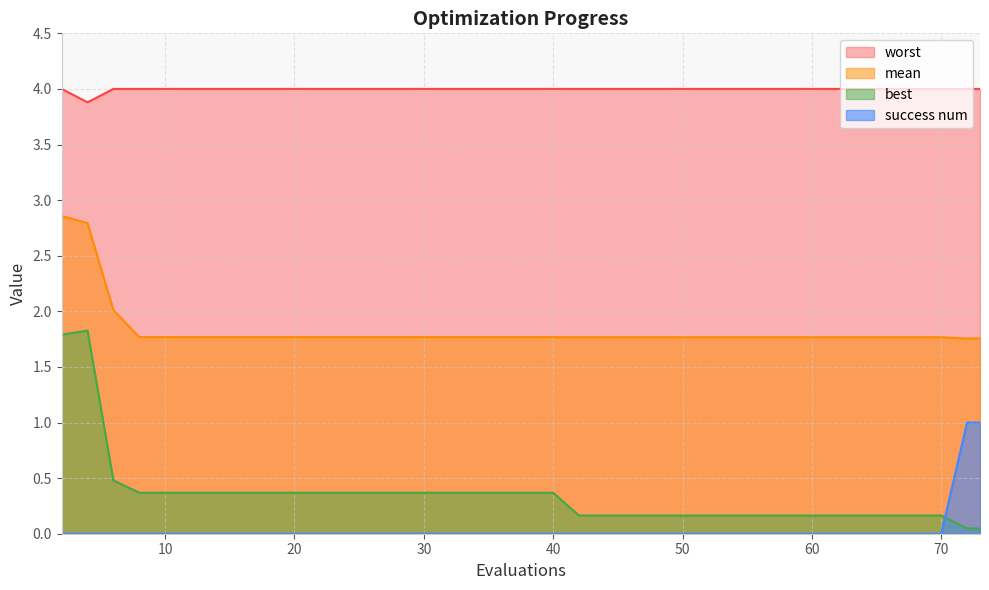

At which category is the sum across all series the highest?

2